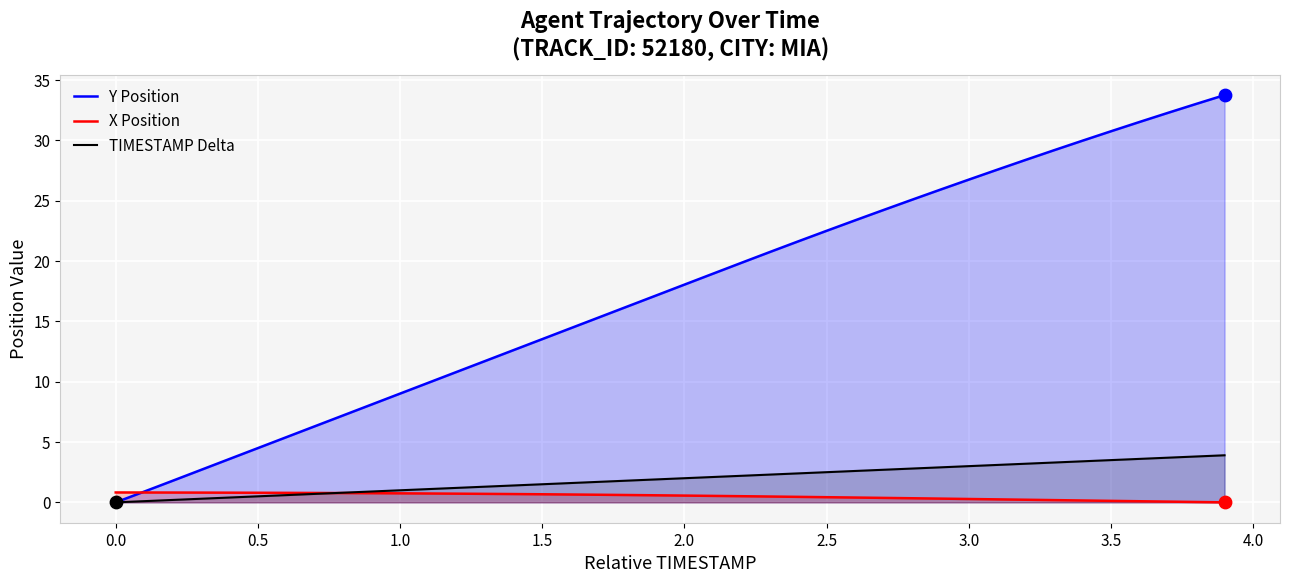

Which series has the largest total across all categories?

Y Position